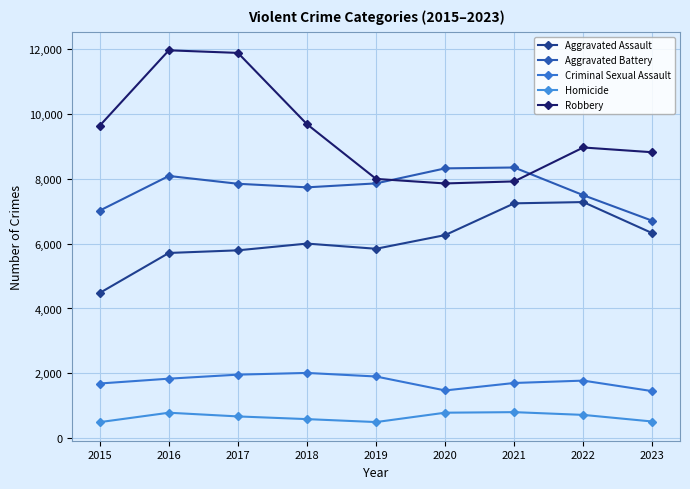

Where is the first local maximum for Aggravated Battery?

2016